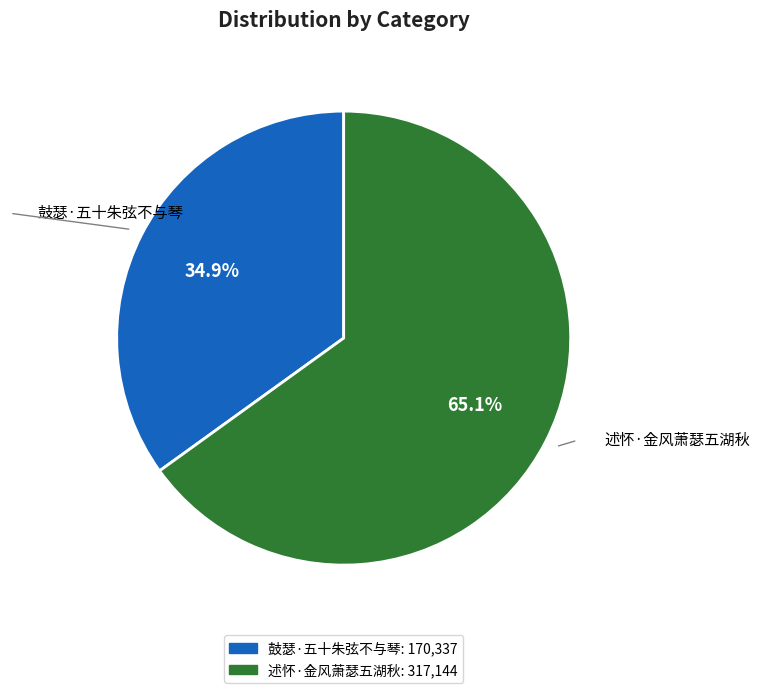

Which has a higher value, 述怀·金风萧瑟五湖秋 or 鼓瑟·五十朱弦不与琴?

述怀·金风萧瑟五湖秋